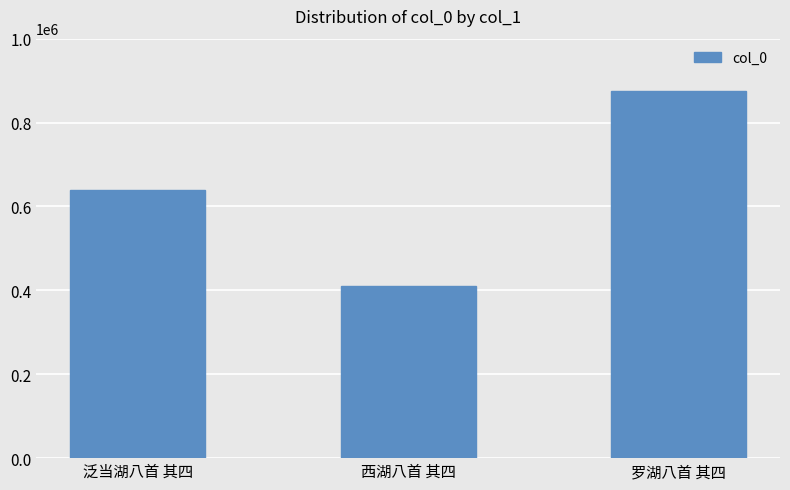

What is the ratio of the value at 西湖八首 其四 to the value at 泛当湖八首 其四?

0.6